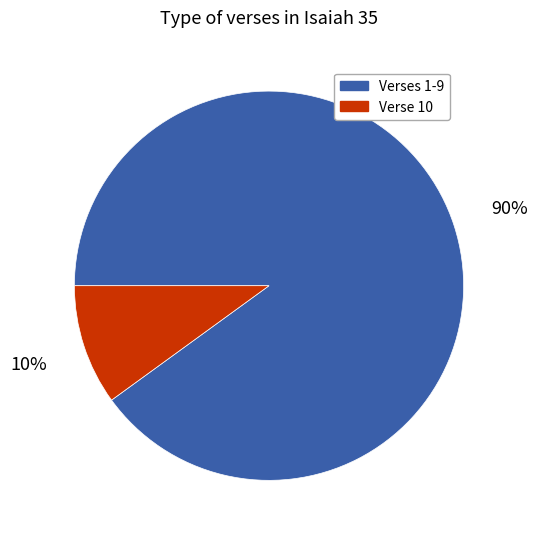

To the nearest percent, what is the average slice percentage?

50%